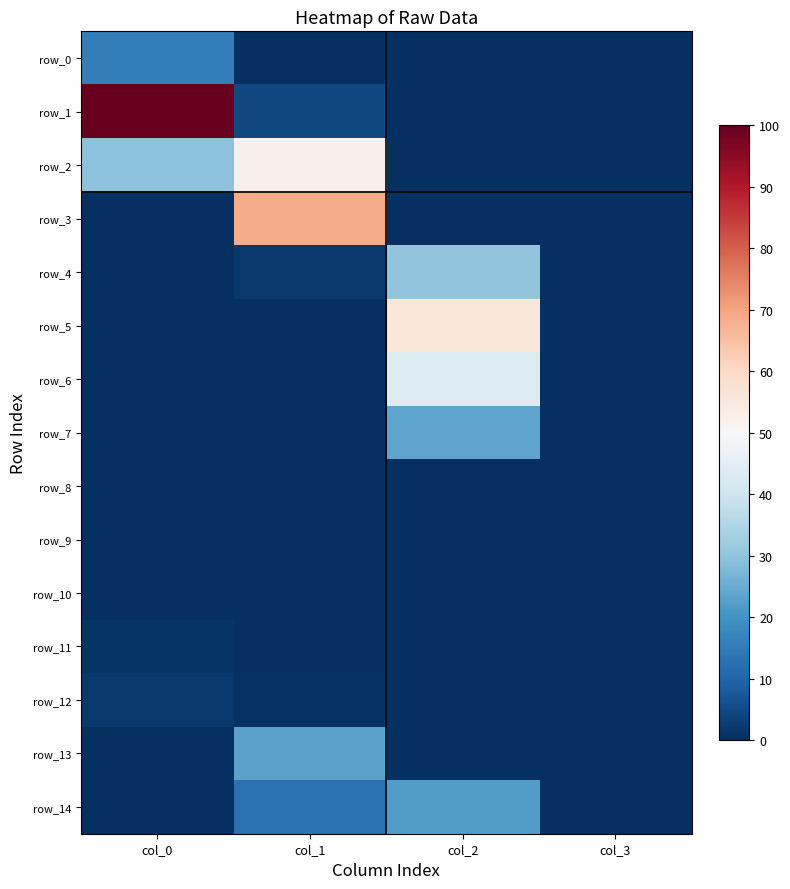

Which series has the largest range (max minus min)?

row_1